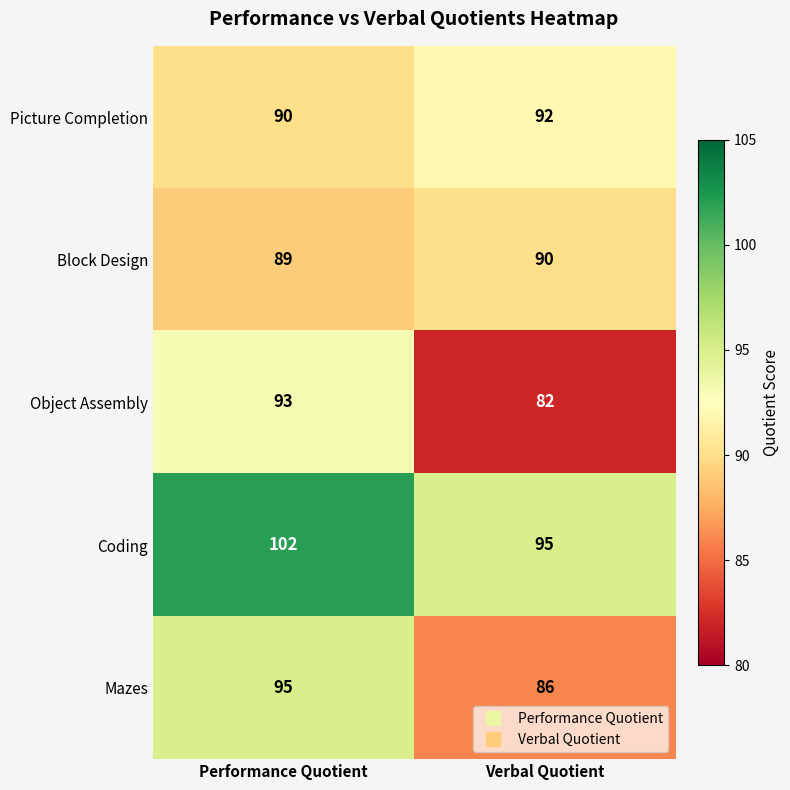

What is the total value across all series at Verbal Quotient?

445